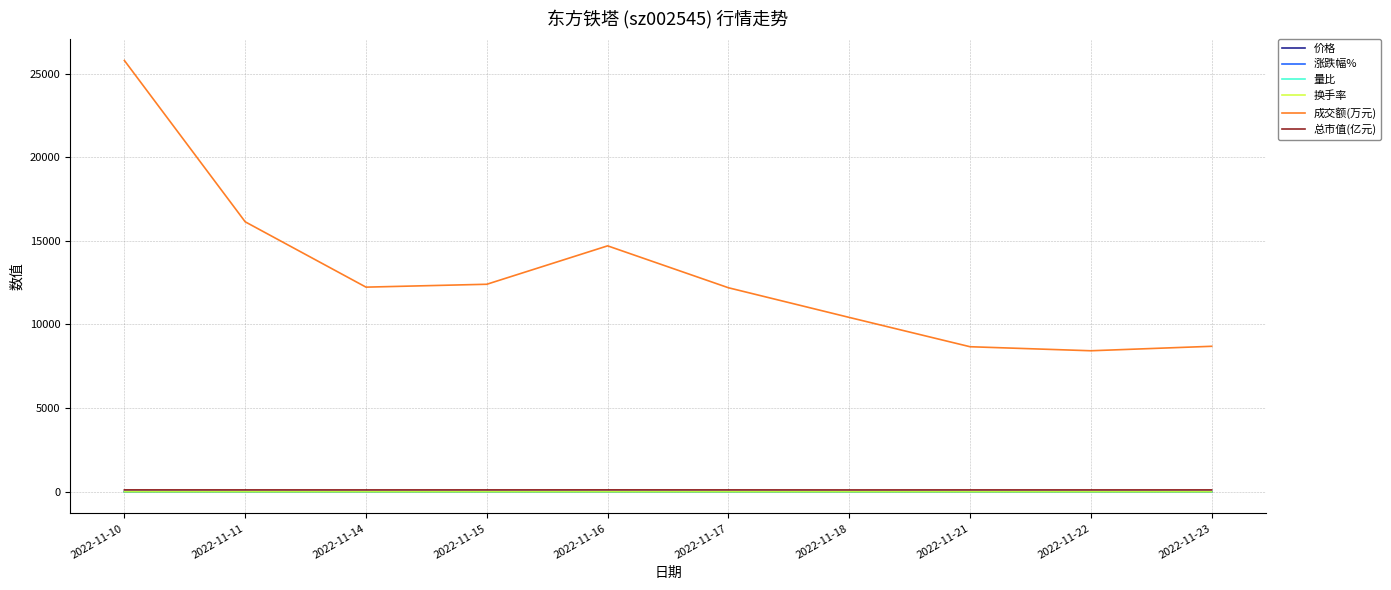

What is the greatest value displayed?

25780.0